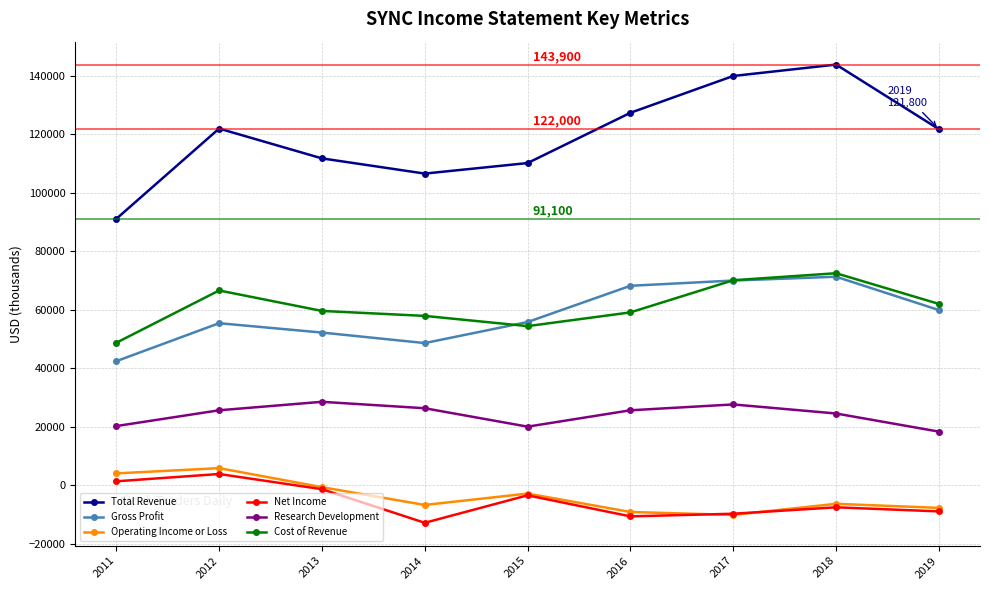

How many lines are shown in the chart?

6